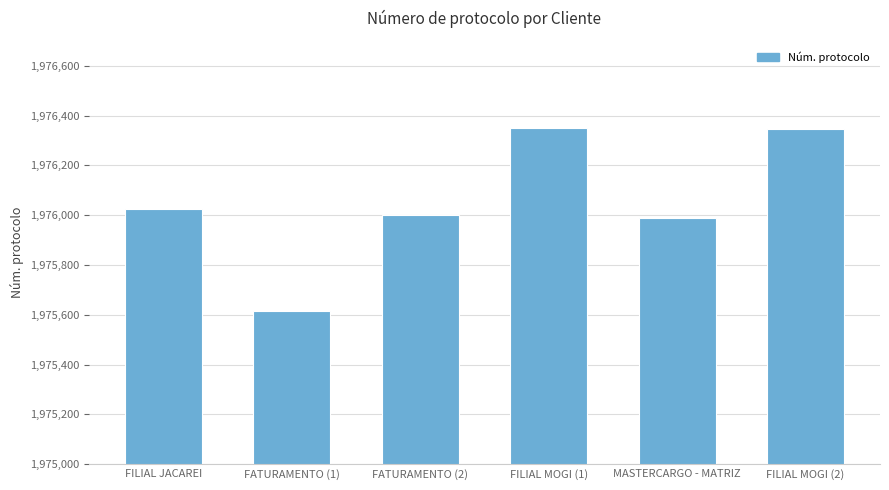

How many values are below 1976026?

3